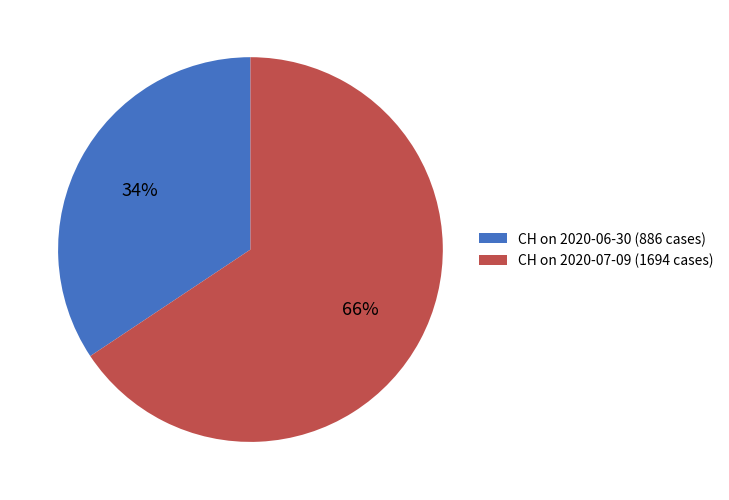

Count the number of slices in the pie.

2